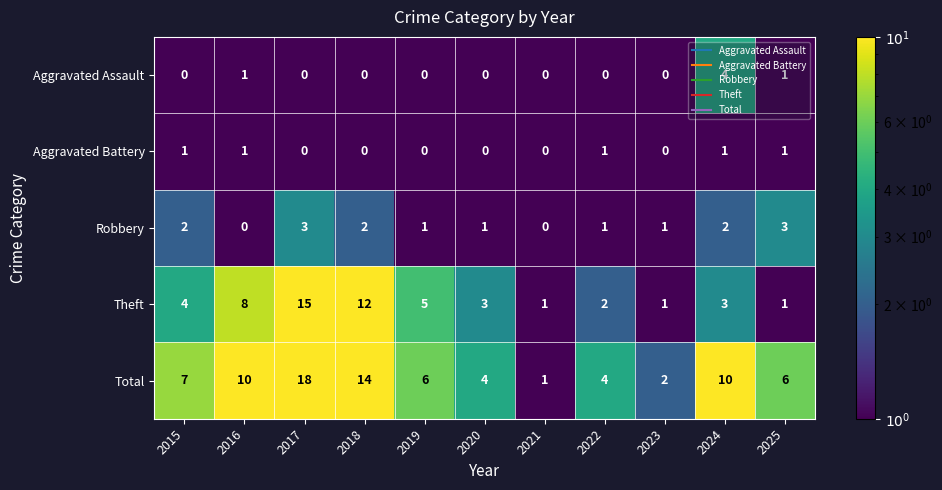

At which label does Total first exceed 6?

2015